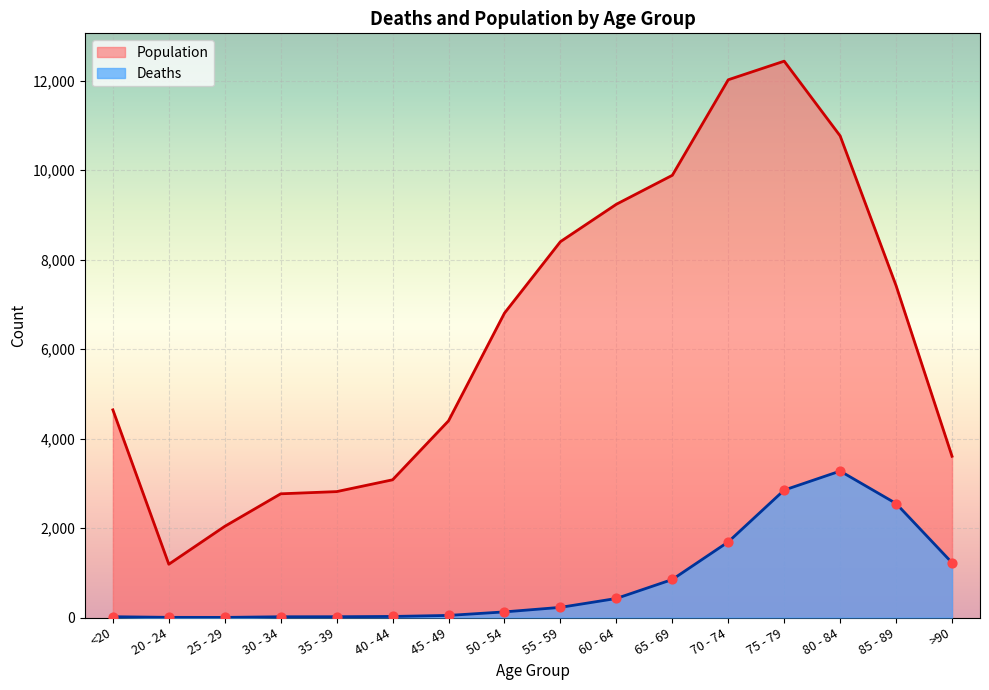

Which series contains the highest Y value?

Population